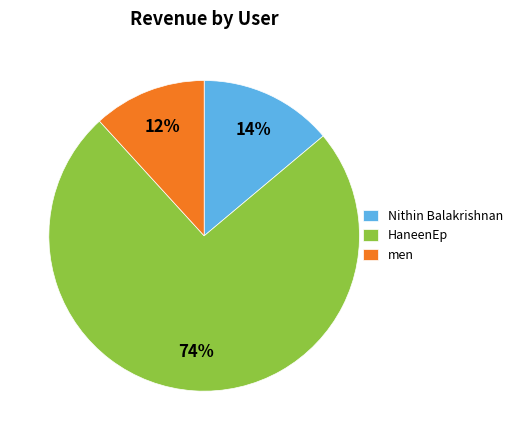

Is the sum of Nithin Balakrishnan and HaneenEp greater than half?

Yes